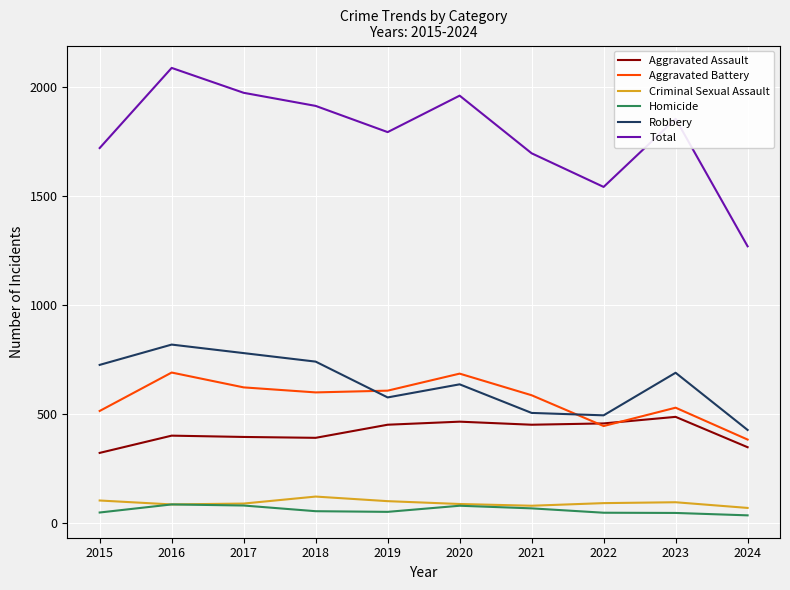

True or false: Homicide and Aggravated Assault intersect in this chart.

False